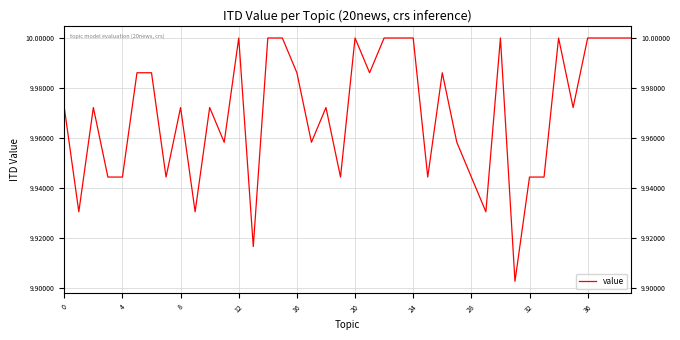

Is this an area chart (filled region under the line)?

No